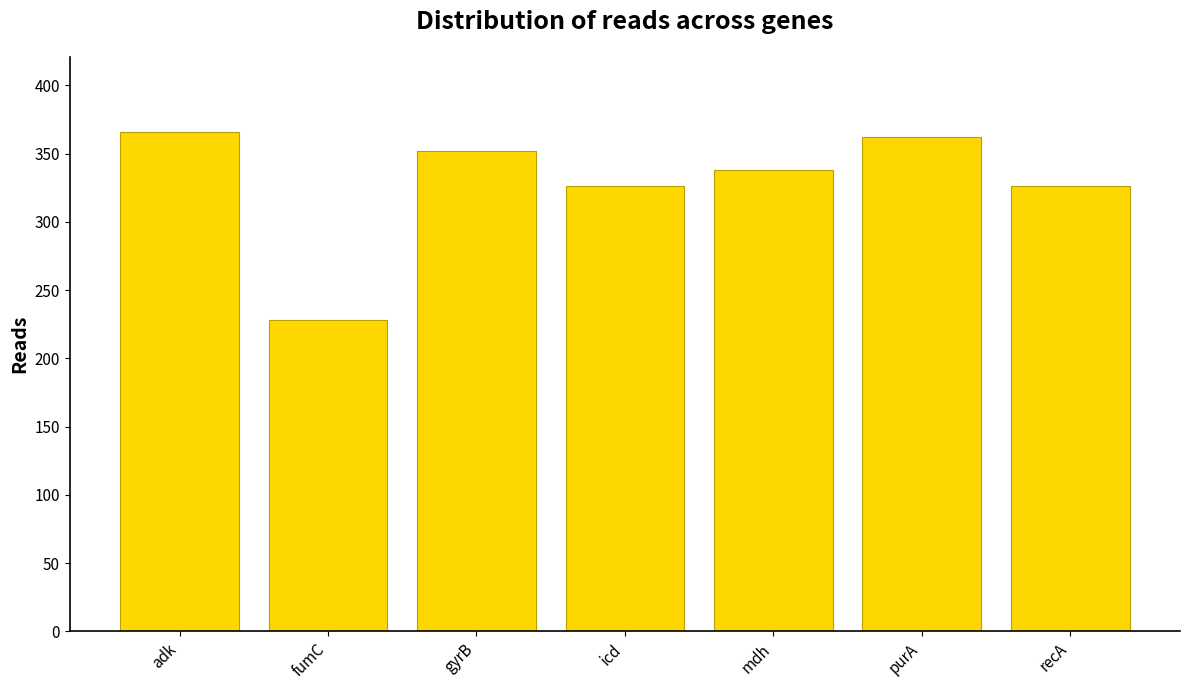

What is the smallest value displayed?

228